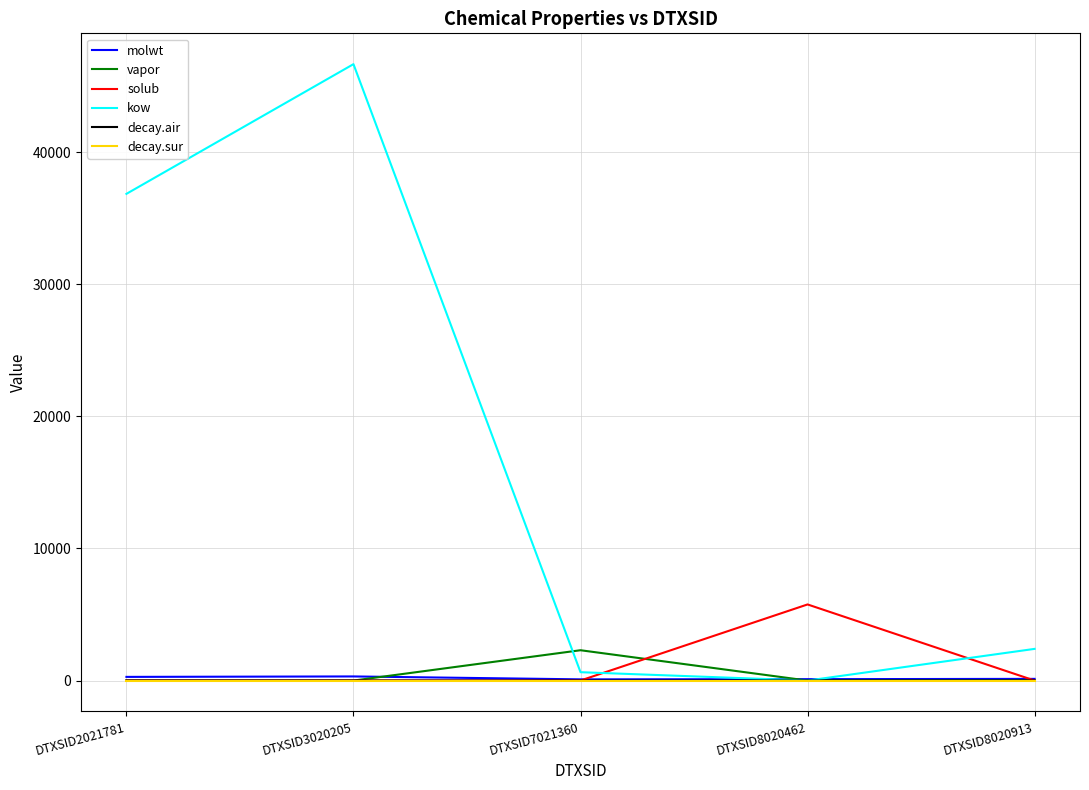

After their last crossing, which series has the higher values: solub or decay.air?

decay.air